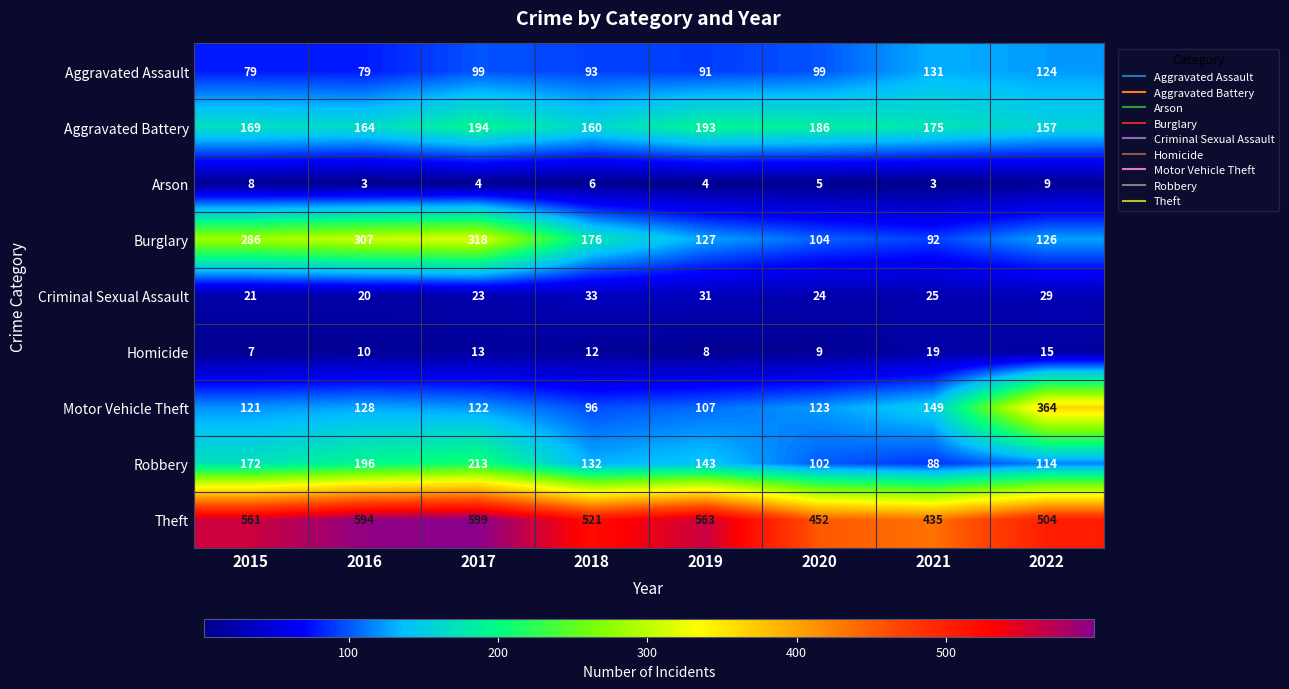

What is the smallest value displayed?

3